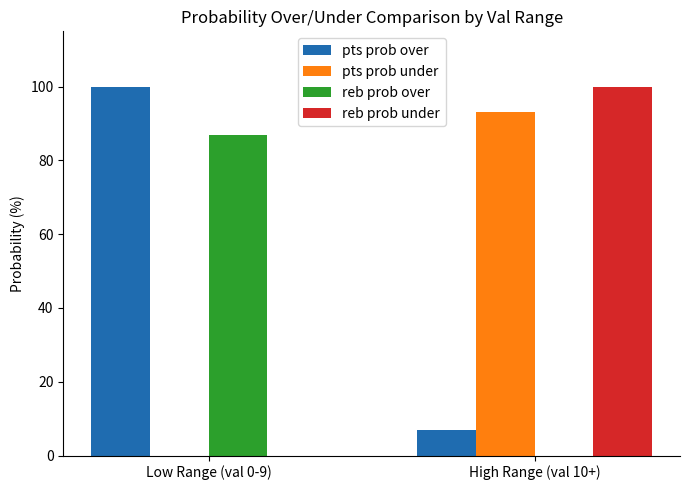

Which series has the widest spread of values?

reb prob under